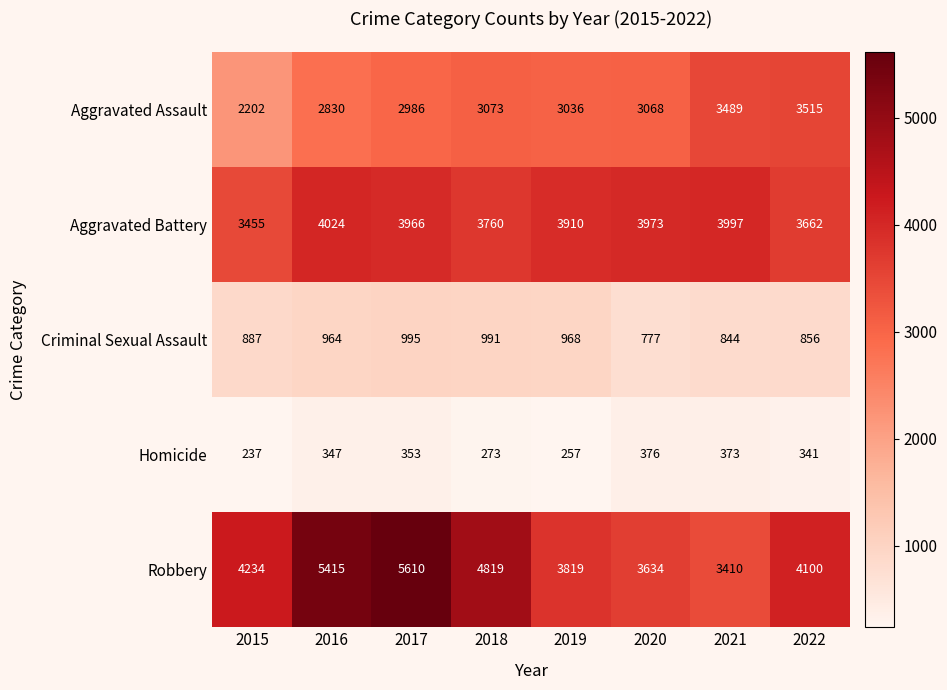

Which series has the largest range (max minus min)?

Robbery